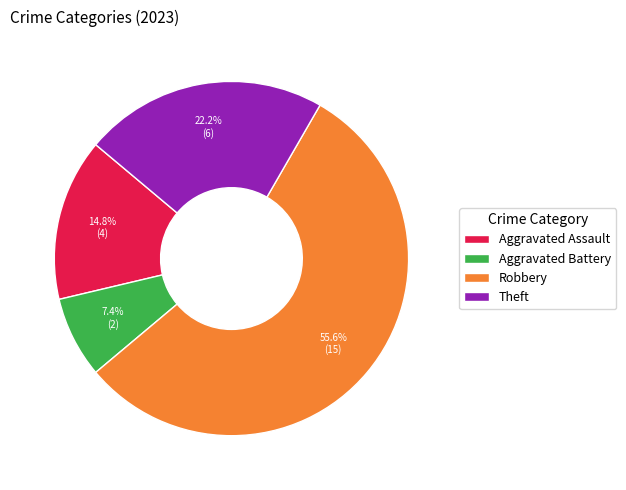

True or false: Aggravated Assault accounts for 4% of the total.

False